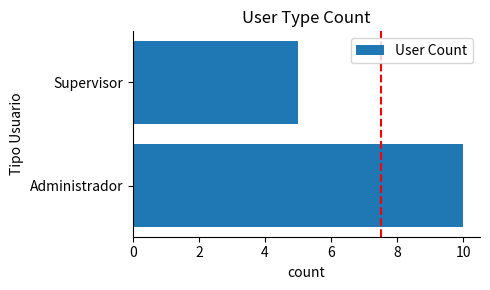

At which label is the value closest to 7?

Supervisor